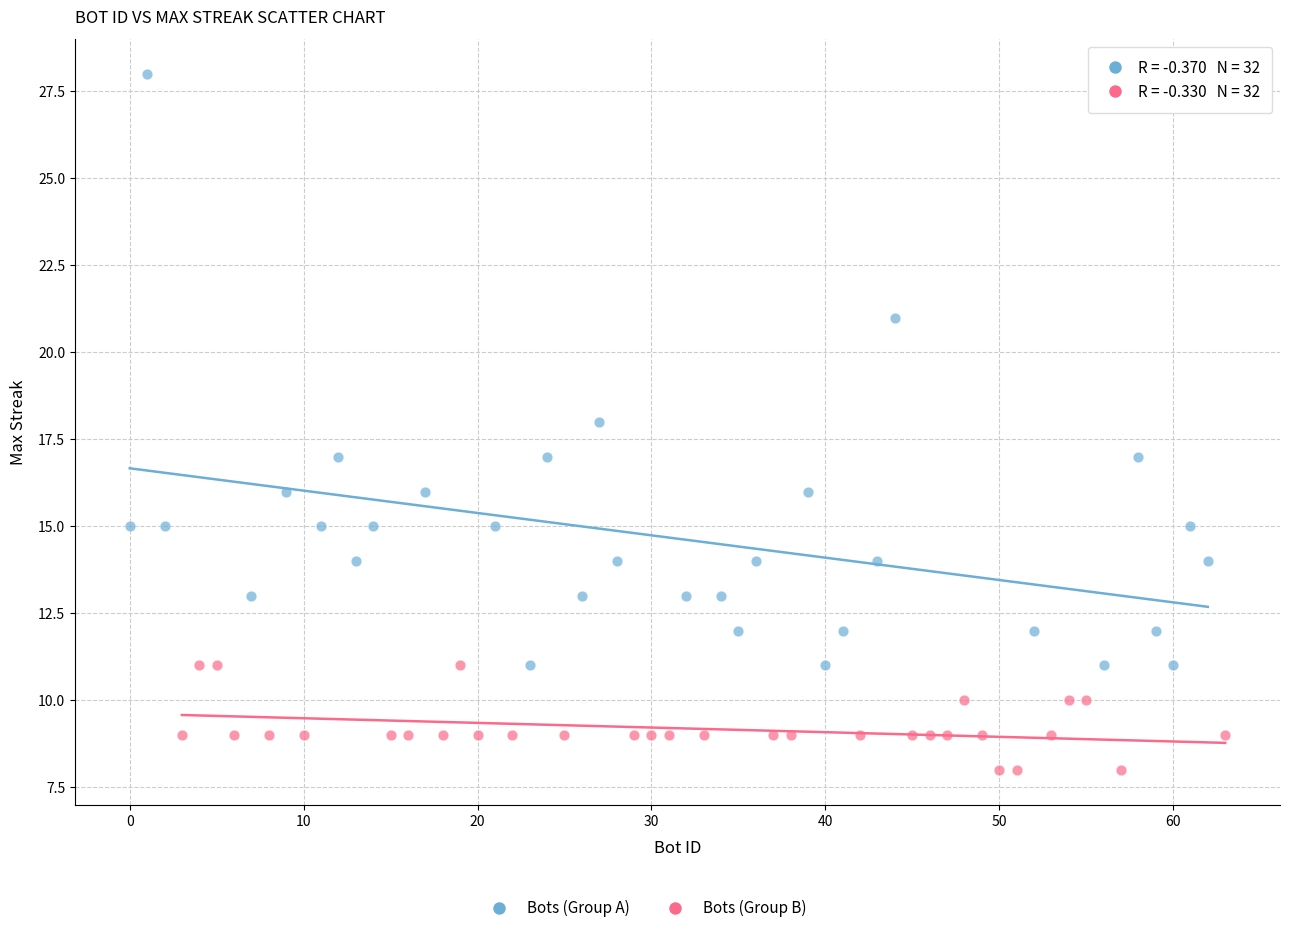

Which series has the widest spread of Y values?

Bots (Group A)